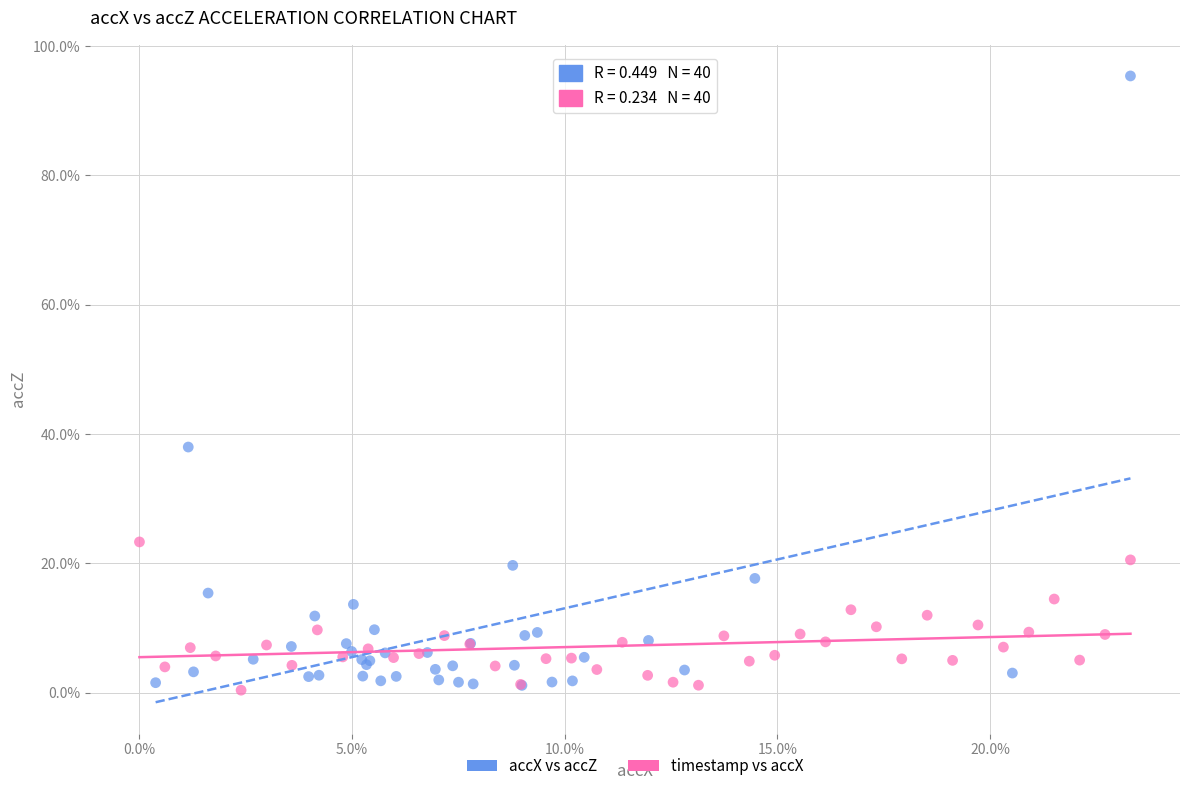

What are all the series names shown in the legend?

accX vs accZ, timestamp vs accX